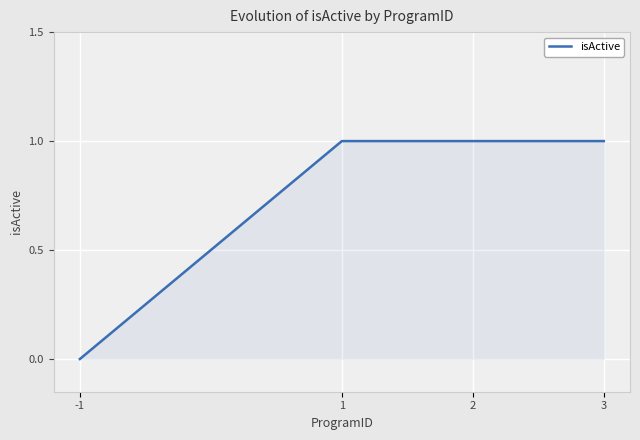

Between -1 and 1, which is larger?

1